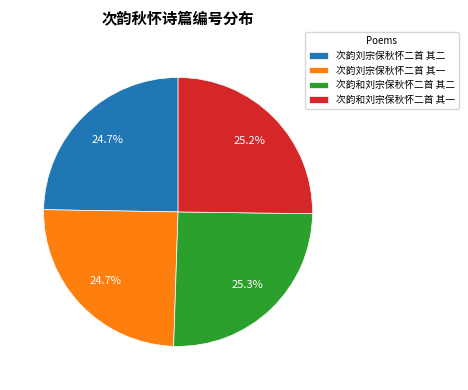

Does any single category account for the majority?

No